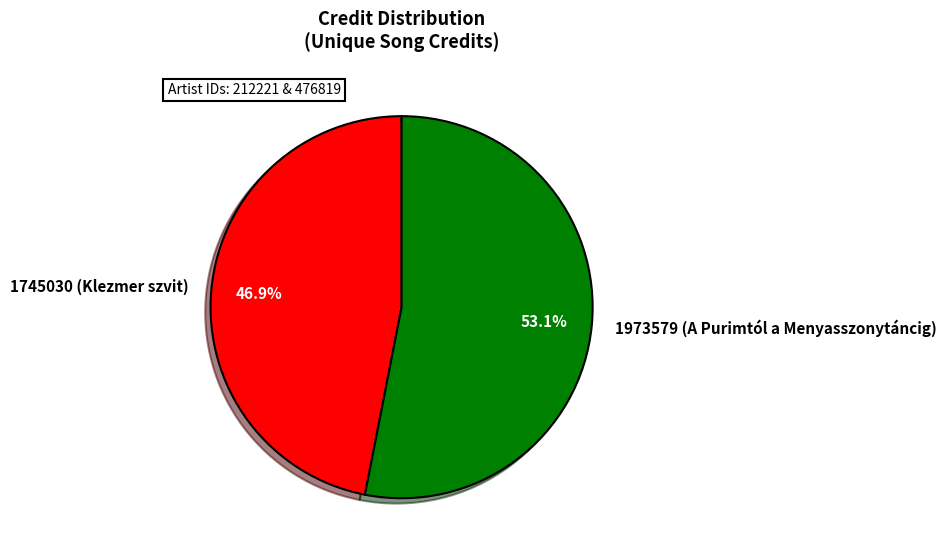

Which slice represents more than half of the pie?

1973579 (A Purimtól a Menyasszonytáncig)